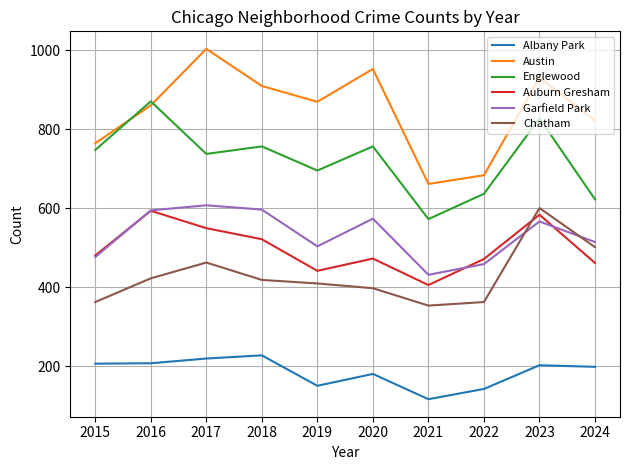

At which category is the sum across all series the highest?

2023